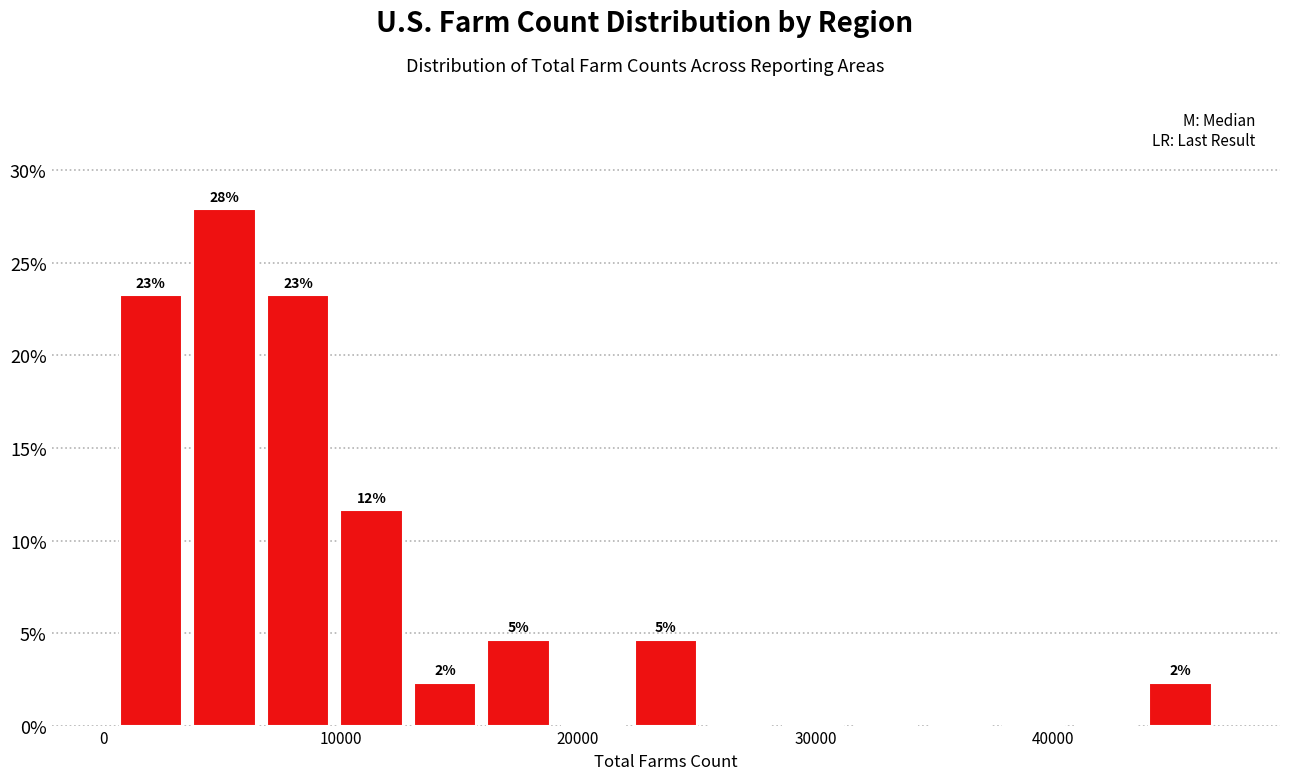

Read against the x-axis, roughly where is the centre of the tallest bar?

5000